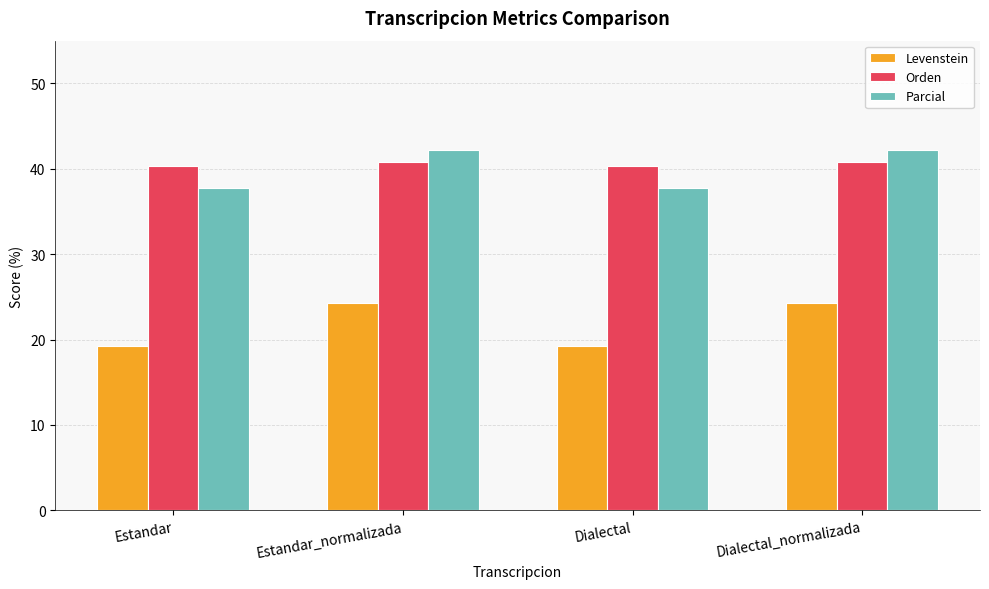

What is the label of the 2nd bar from the right?

Dialectal